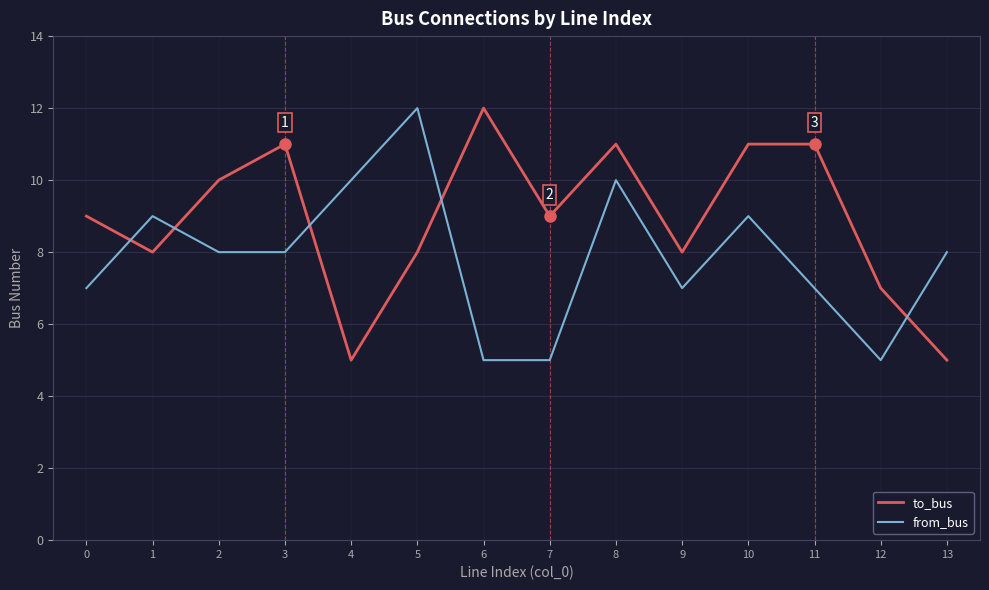

Does the chart have visible grid lines?

Yes